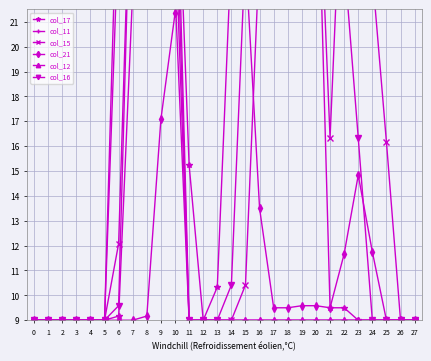

Rank the categories by col_17 value from lowest to highest.

0, 1, 2, 3, 4, 5, 12, 23, 24, 25, 26, 27, 6, 21, 22, 13, 11, 7, 14, 8, 9, 10, 15, 16, 17, 18, 19, 20